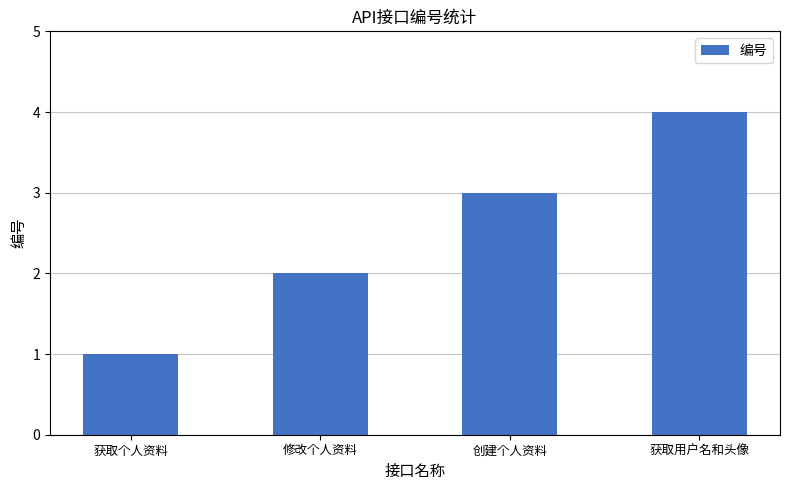

Count the number of categories in the chart.

4